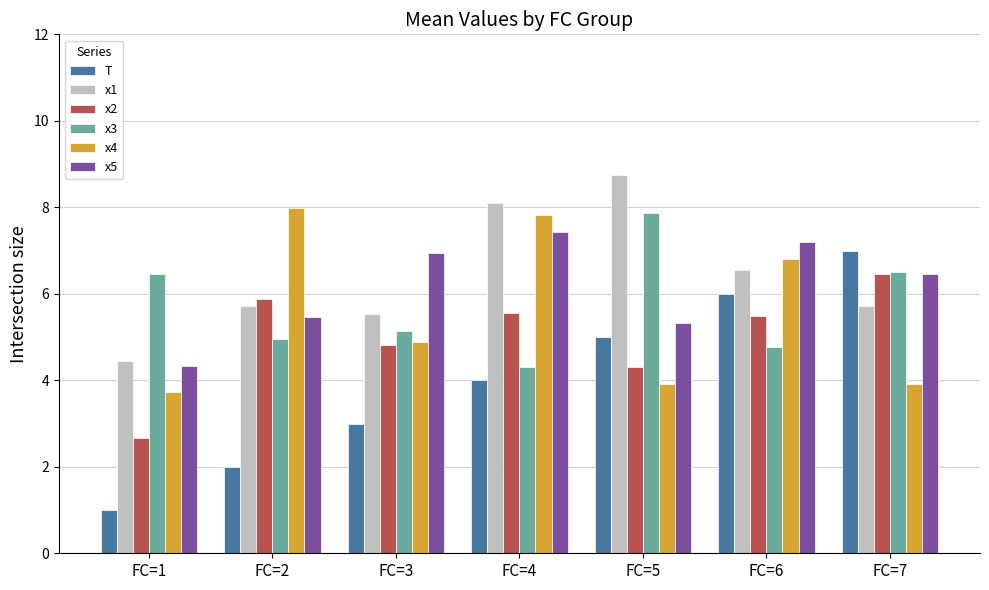

What is the difference between the maximum and minimum values in the x2 series?

3.8